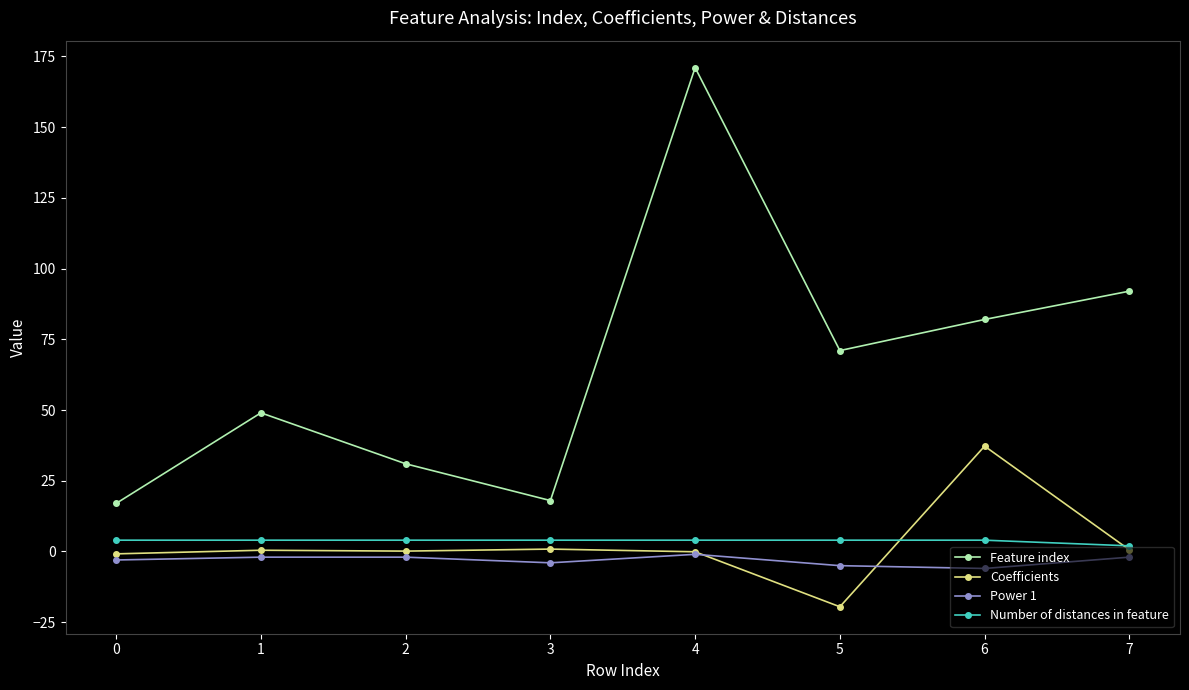

What is the total value across all series at 3?

18.9